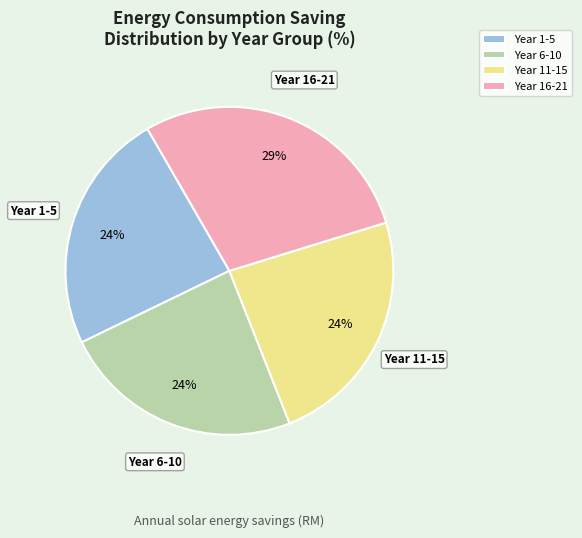

Is it true that Year 16-21 is 29% of the pie?

True